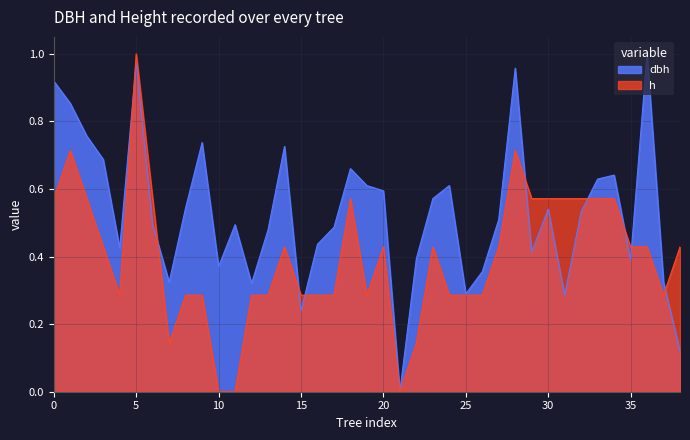

List the series in order of their overall mean, highest first.

dbh, h